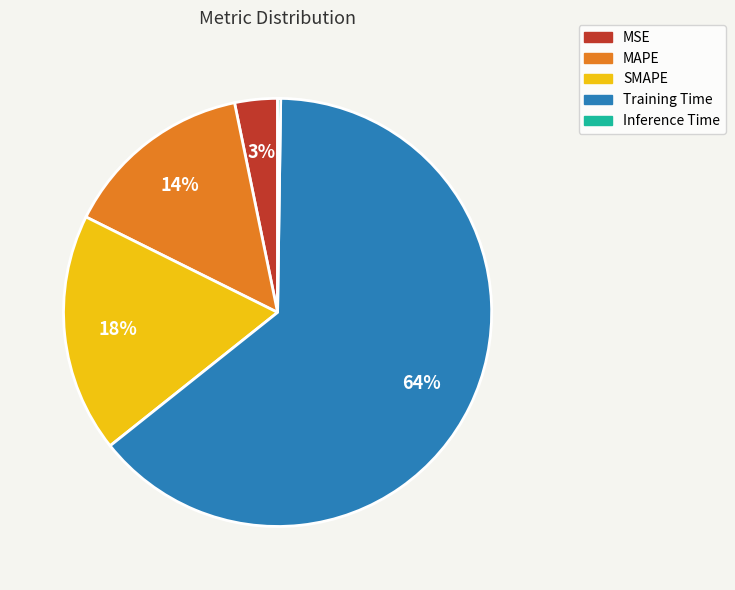

Which category accounts for the majority?

Training Time